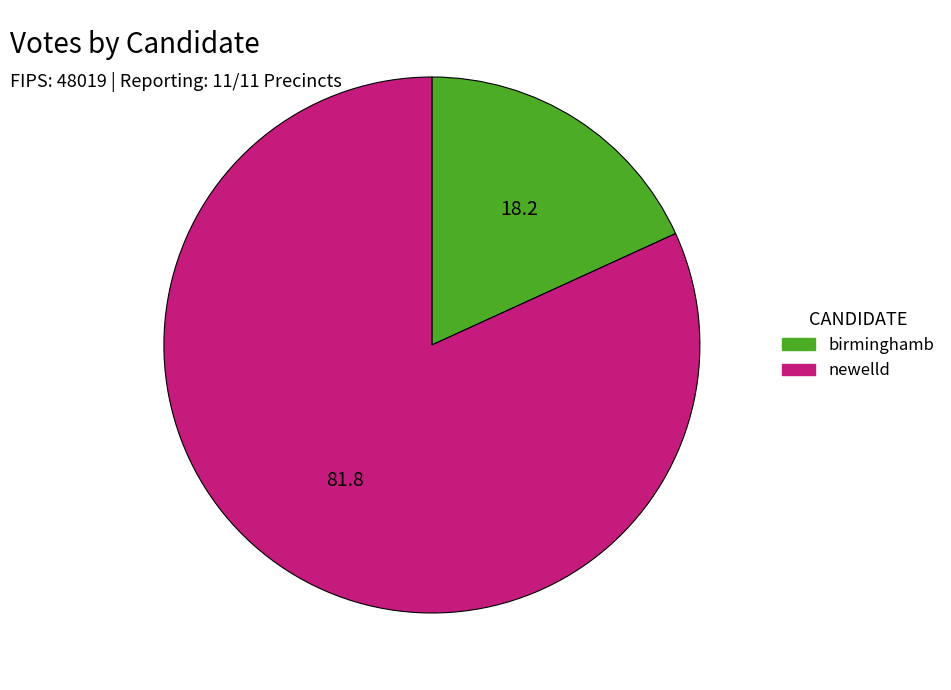

Which category accounts for the majority?

newelld